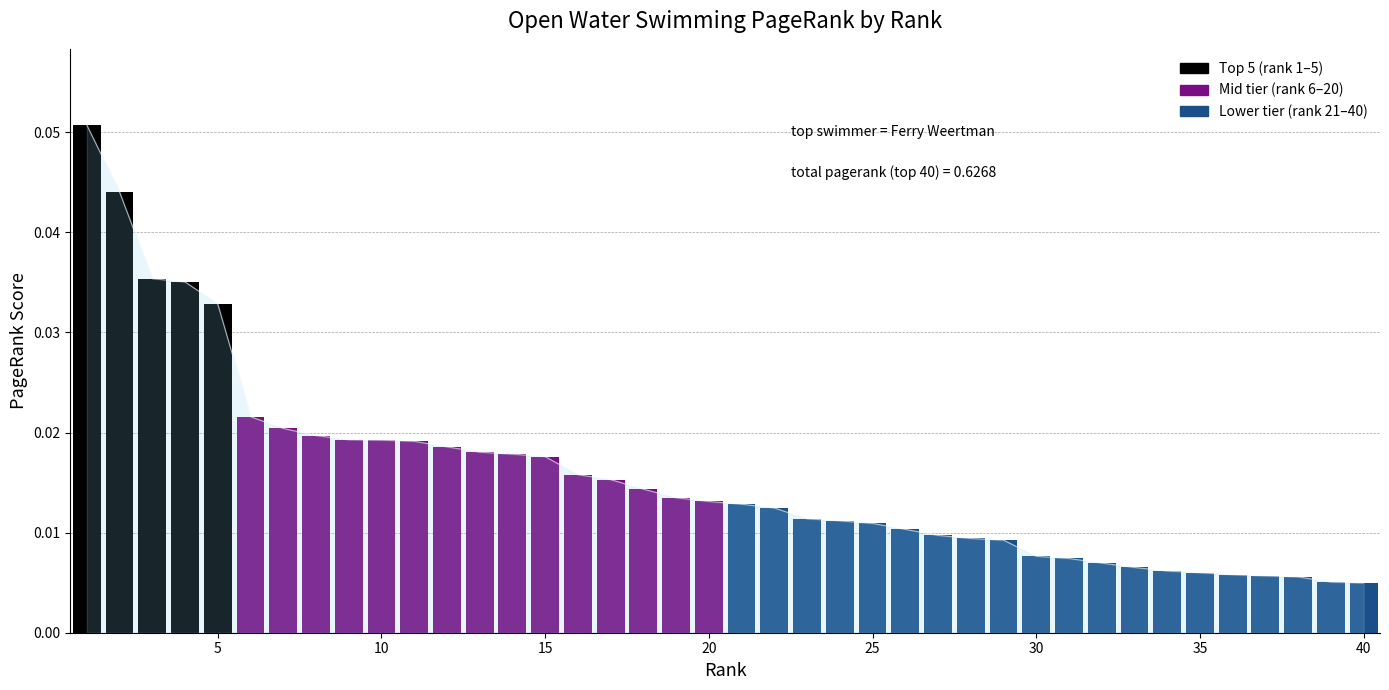

Count the values in the range 0 to 1.

40